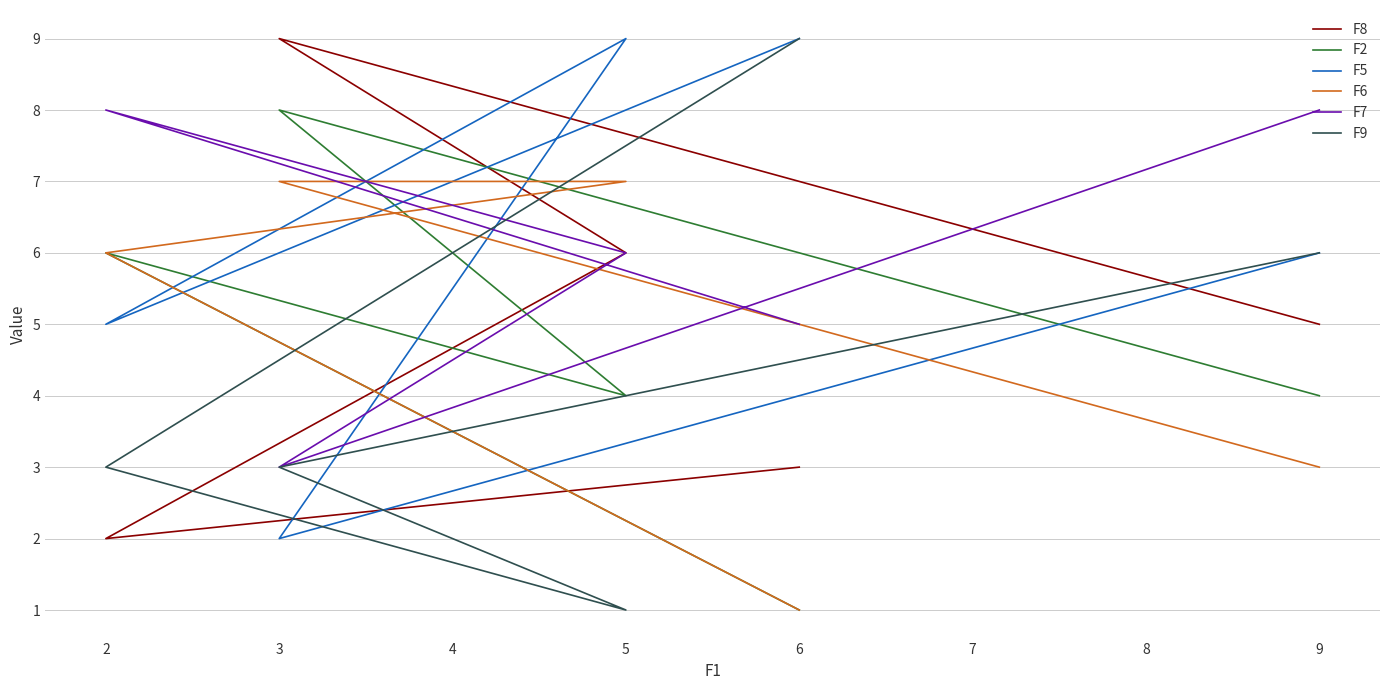

After their last crossing, which series has the higher values: F9 or F5?

F5